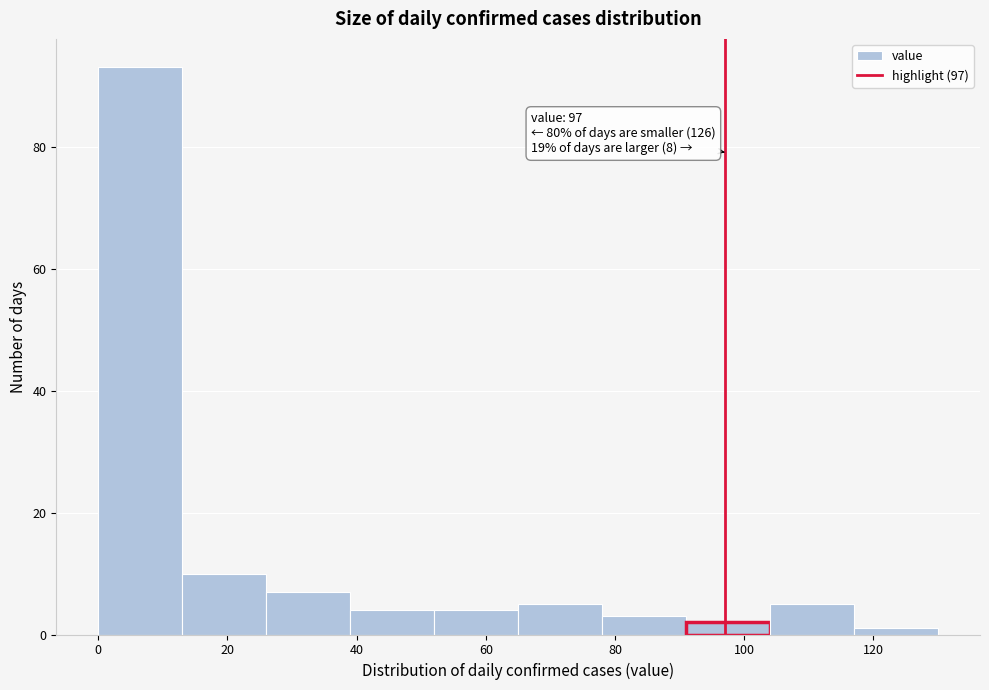

Over which range of the x-axis is the bar tallest?

0 to 13